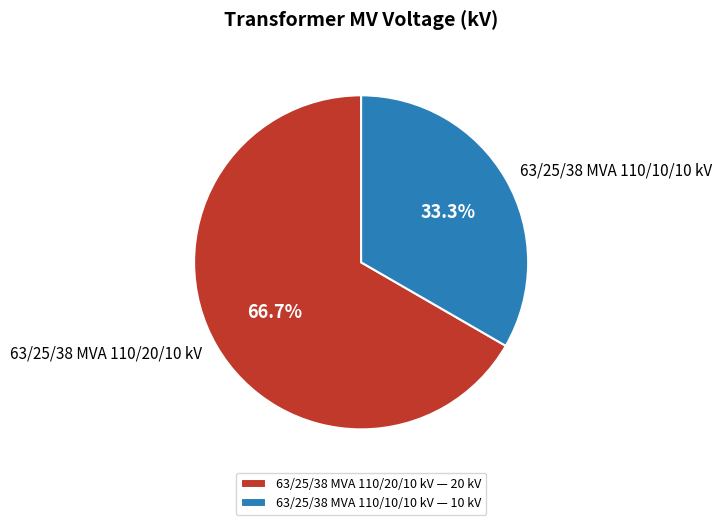

How many slices are in this pie chart?

2